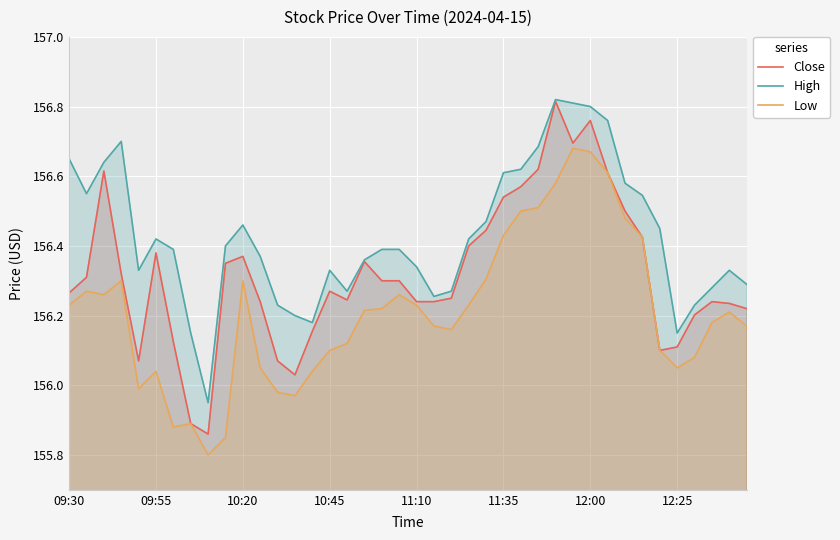

What is the difference between the maximum and minimum values in the Close series?

1.0